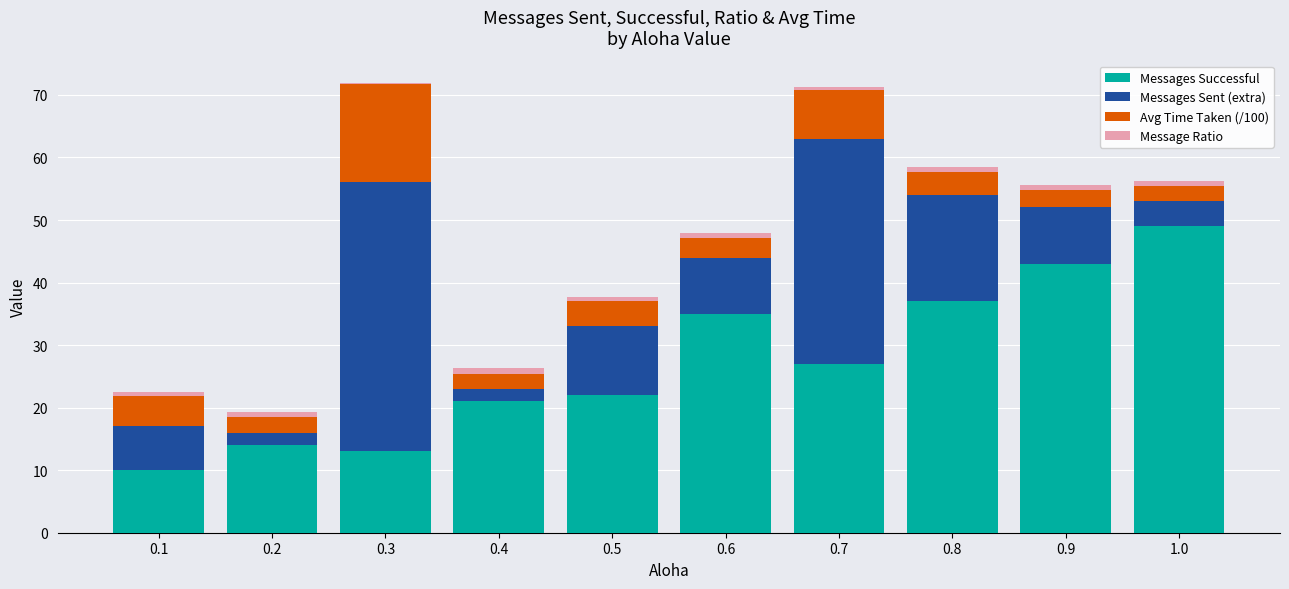

The value of Messages Successful at 0.3 is 13.0. True or false?

True